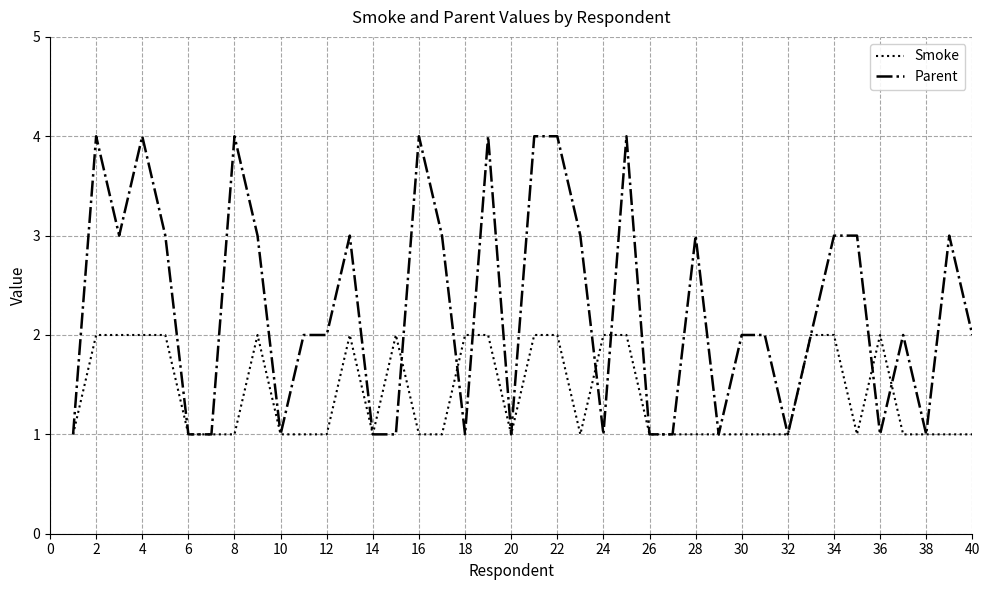

List the series in order of their peak value, lowest first.

Smoke, Parent